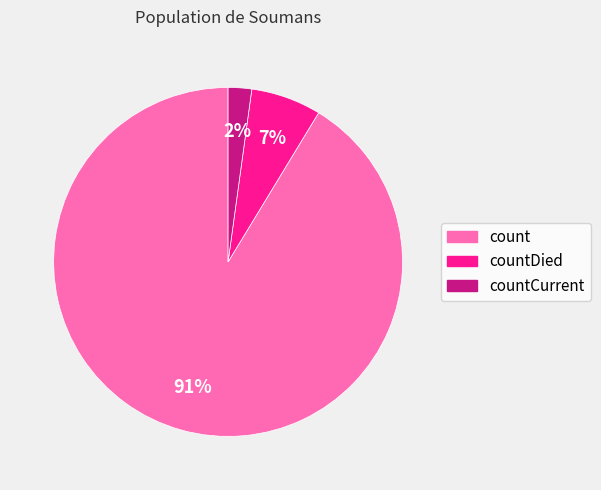

Which has a higher value, countCurrent or countDied?

countDied